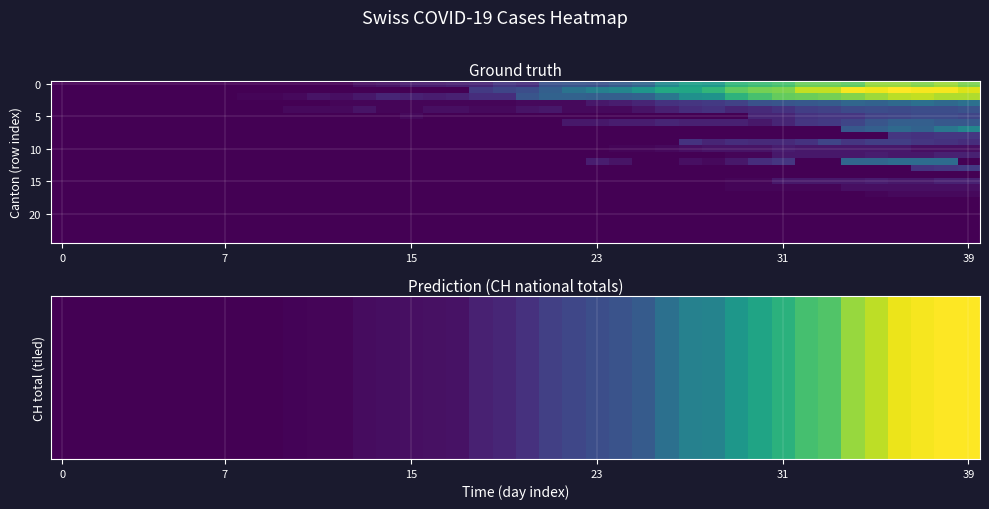

At which category is the sum across all series the highest?

38